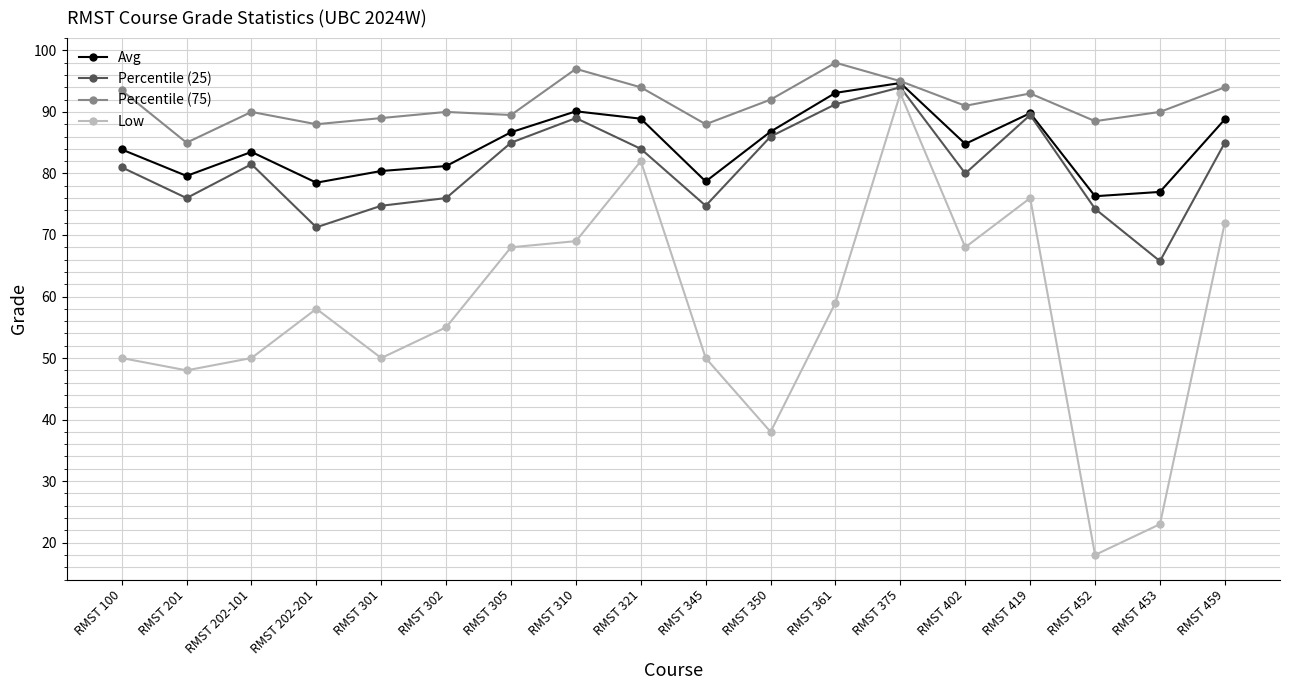

What is the label of the 13th point from the right?

RMST 302